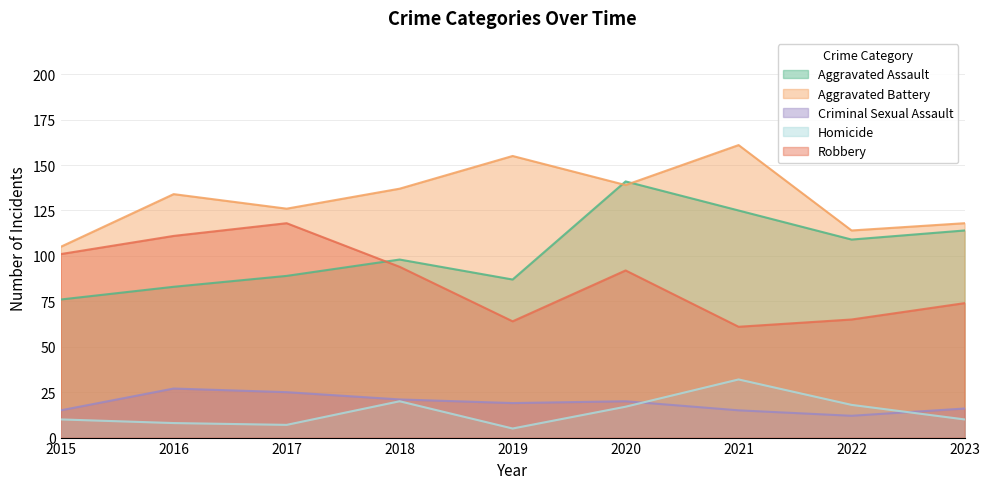

At which category does the chart reach its minimum across all series?

2019